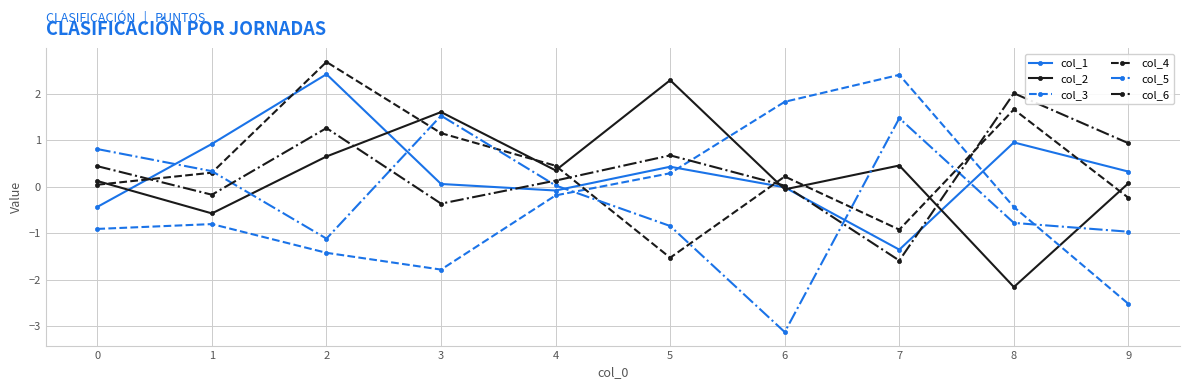

Which label corresponds to the largest value in the chart?

2